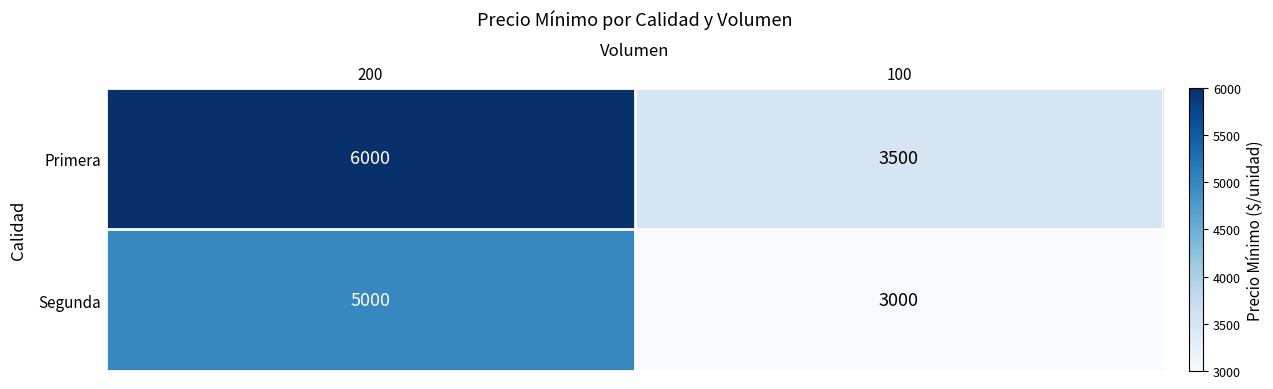

Reading left to right, list all the values displayed in this chart.

Primera: 6000	3500
Segunda: 5000	3000